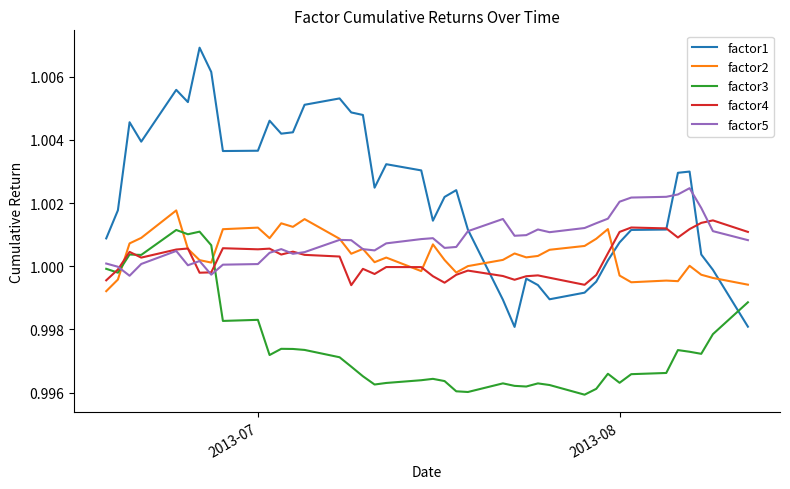

True or false: factor3 and factor1 intersect in this chart.

True